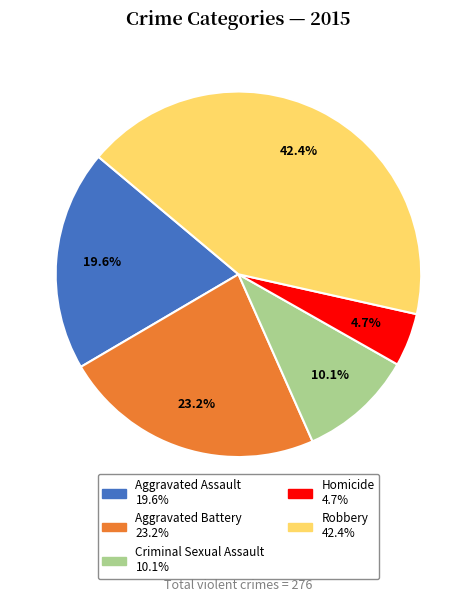

Does Aggravated Assault represent more than half of the total?

No